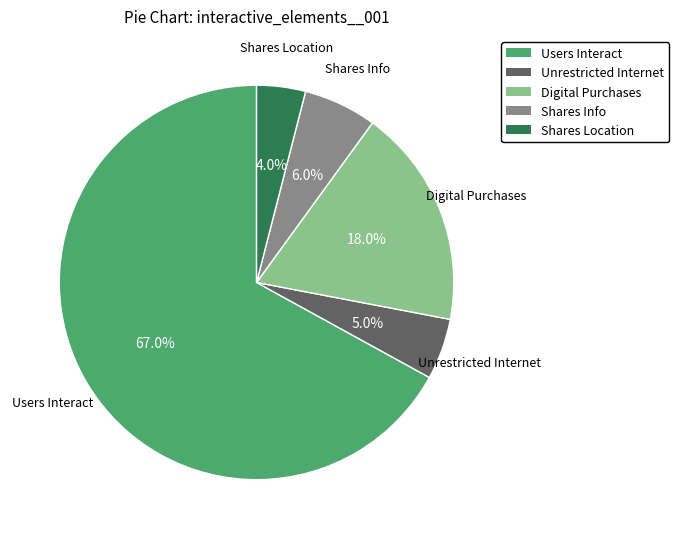

Which category accounts for the majority?

Users Interact